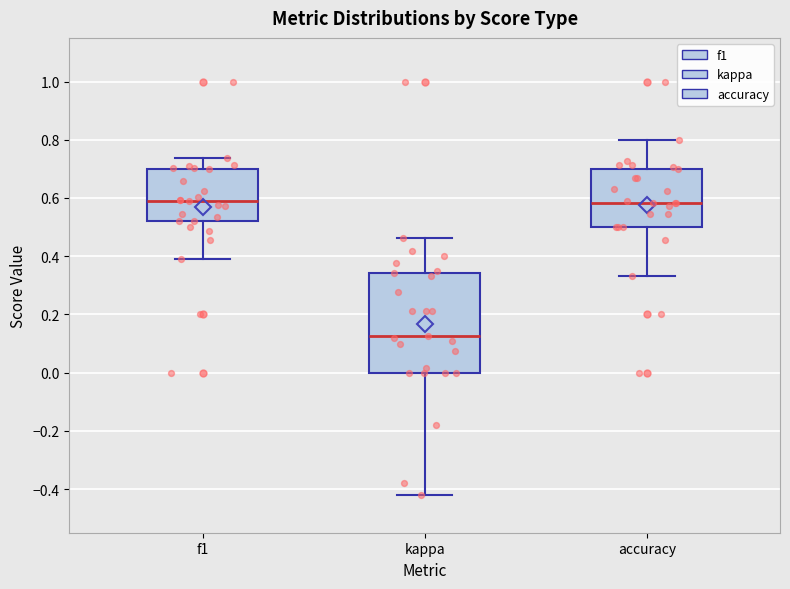

Reading left to right, transcribe this box plot: for each box, give where its median line is, the range the box spans, and where its two whiskers end, as read against the y-axis. The values are not printed on the chart, so give them approximately, as read against the axis.

f1: median 0.58, box 0.52 to 0.70, whiskers 0.38 to 0.74
kappa: median 0.12, box 0.00 to 0.34, whiskers -0.42 to 0.46
accuracy: median 0.58, box 0.50 to 0.70, whiskers 0.34 to 0.80